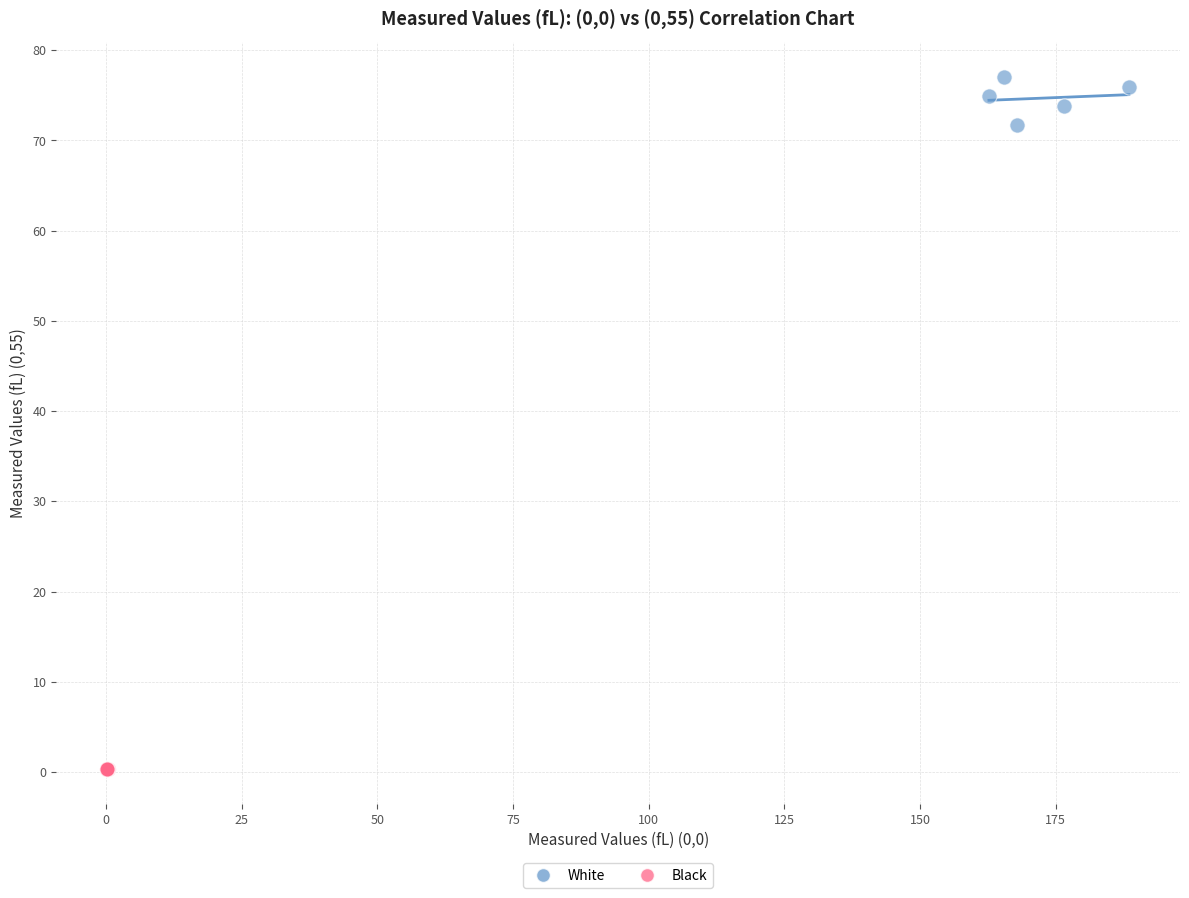

Which series reaches the maximum Y coordinate?

White